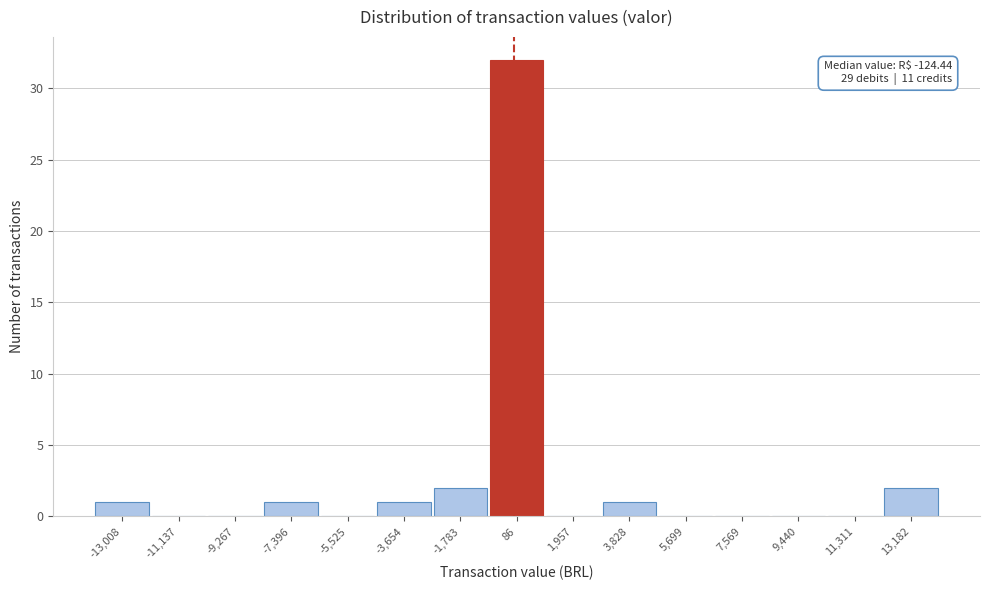

Over which range of the x-axis is the bar tallest?

-800 to 1000